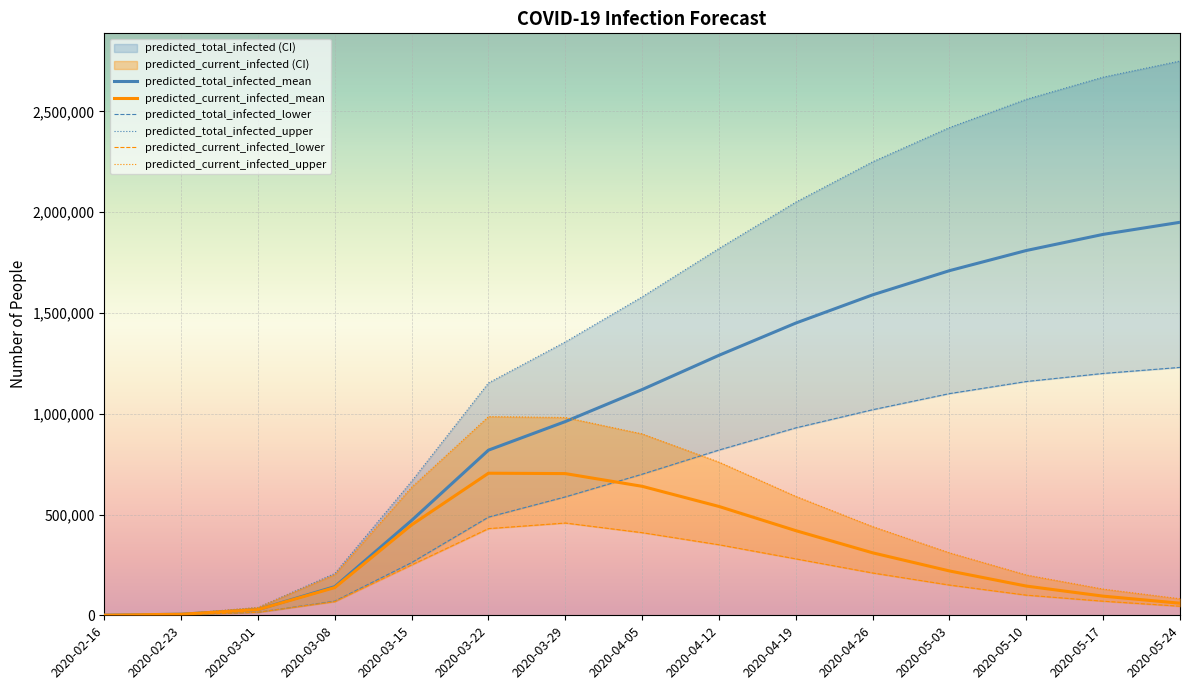

What is the difference between the maximum and minimum values in the predicted_current_infected_upper series?

985130